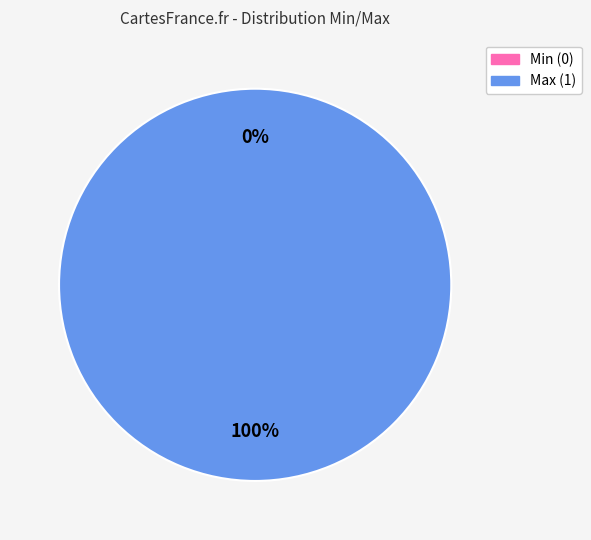

Which category has the smallest portion of the pie?

Min (0)